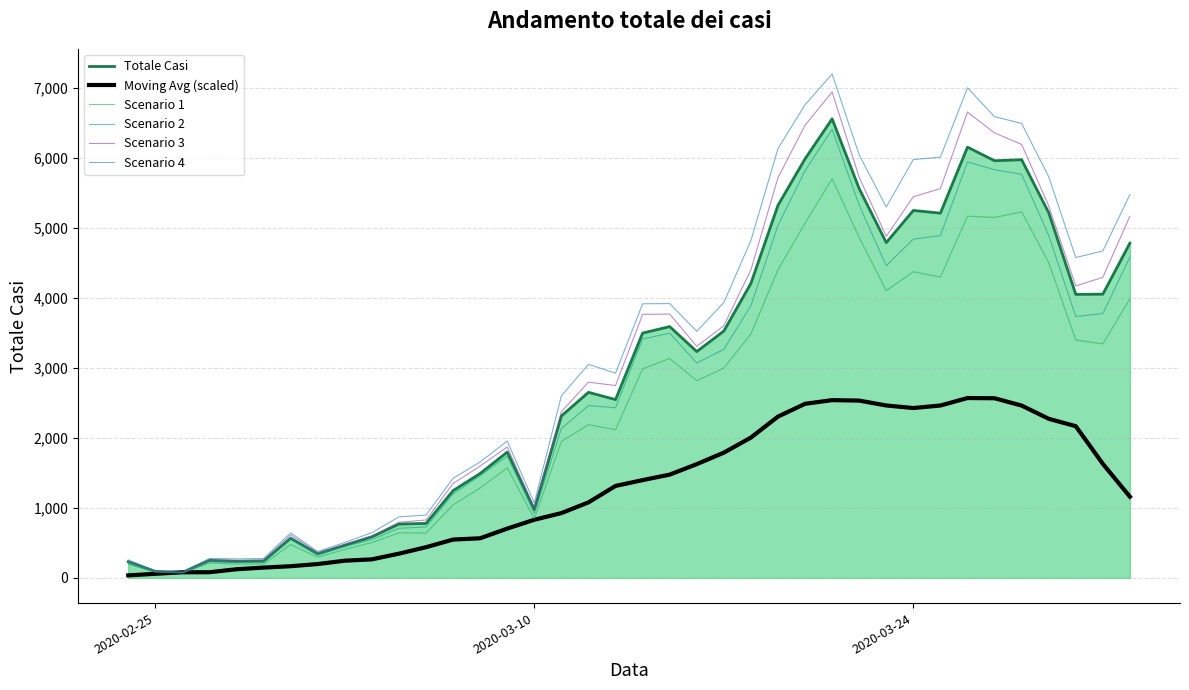

What is the difference between the maximum and minimum values in the Scenario 2 series?

6333.5